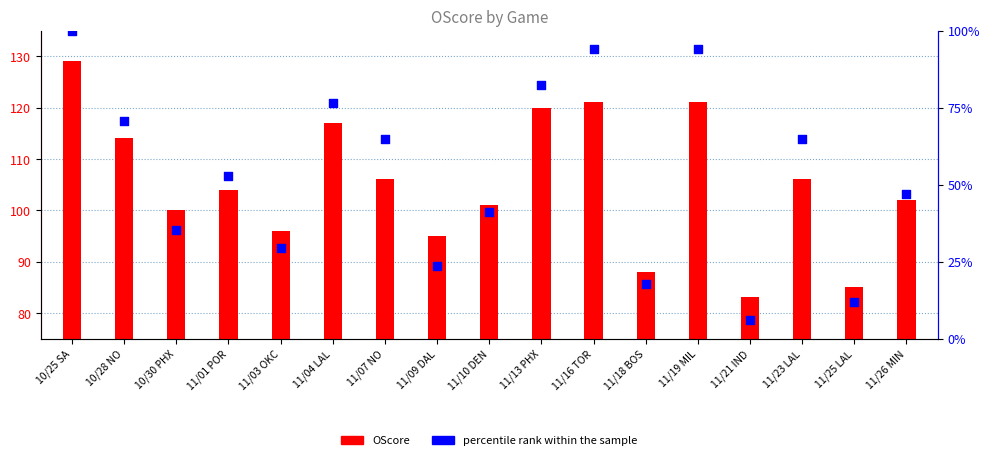

What are all the series names shown in the legend?

OScore, percentile rank within the sample